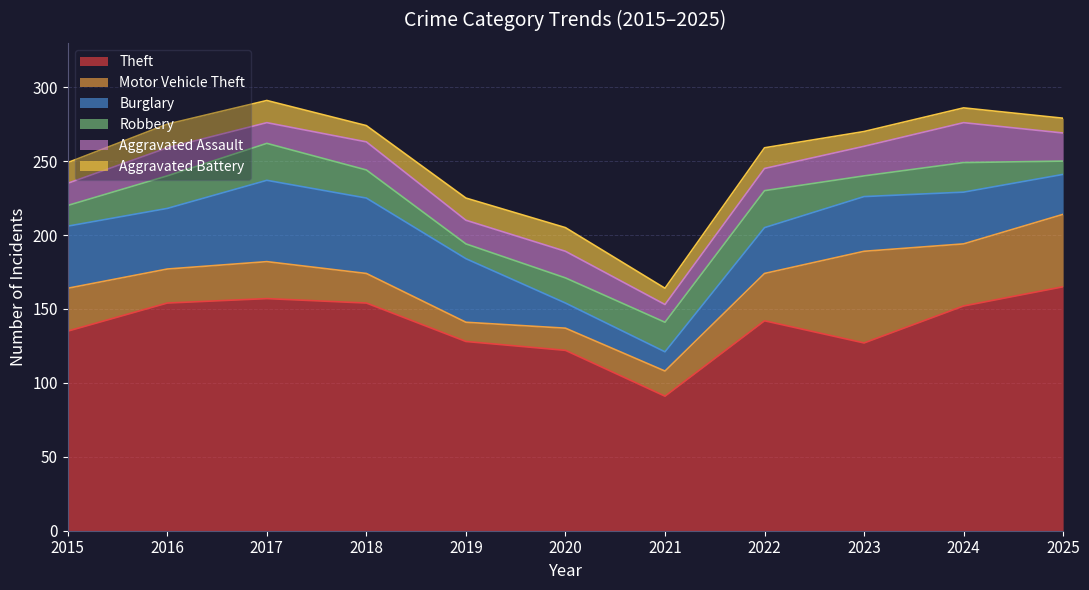

Which series has the widest spread of values?

Theft